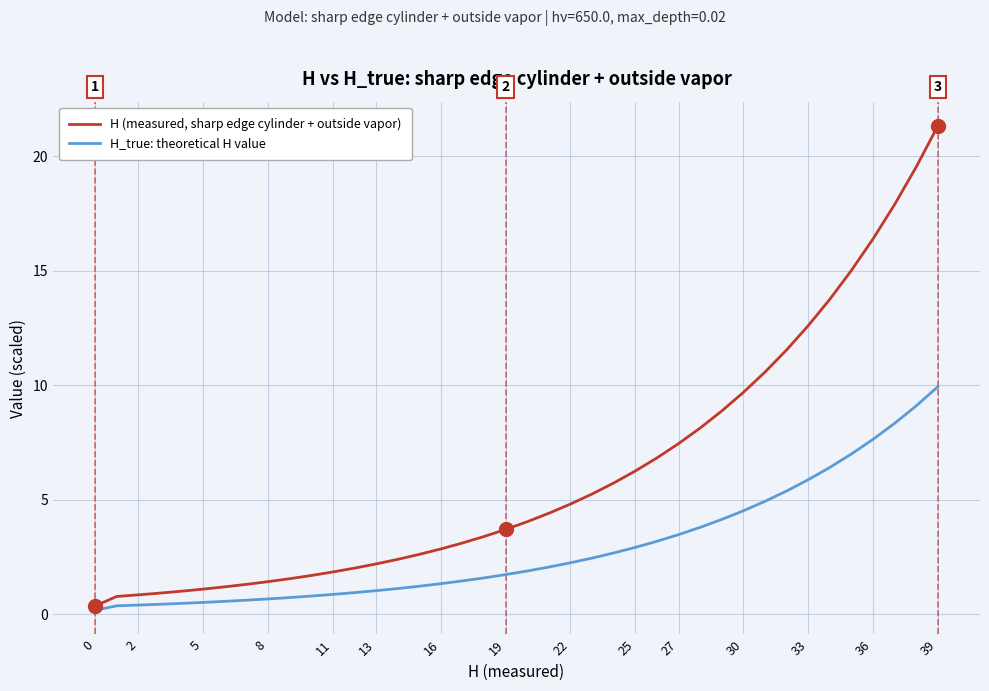

List the series in order of their peak value, lowest first.

H_true: theoretical H value, H (measured, sharp edge cylinder + outside vapor)